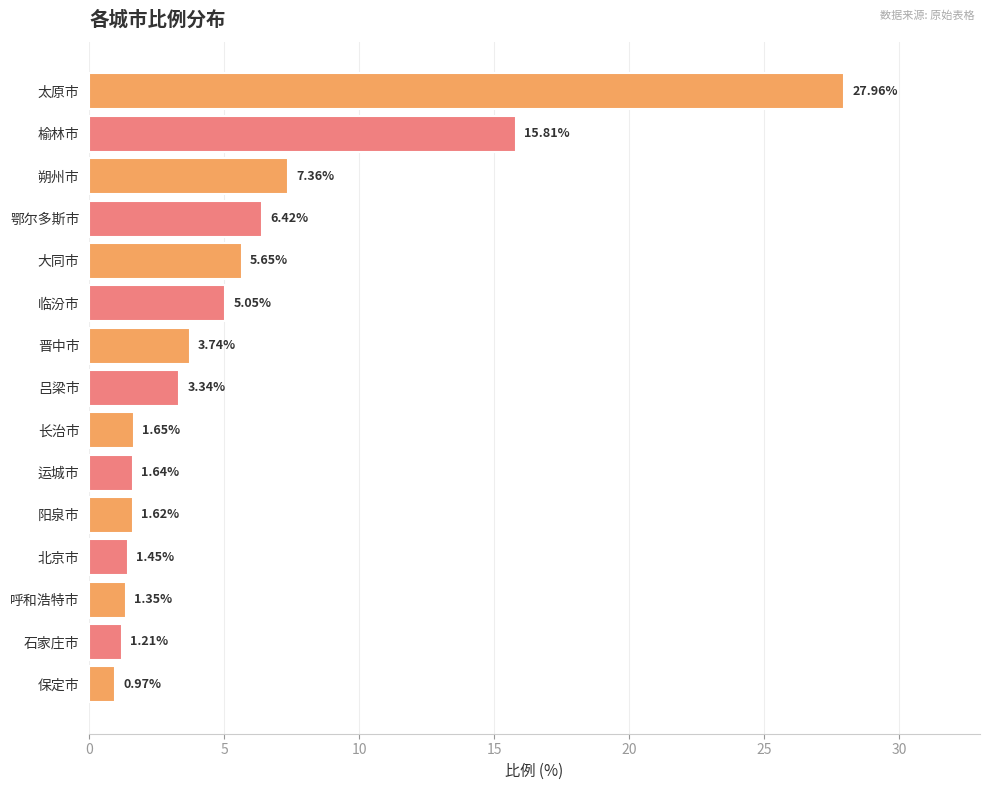

What is the sum of the values at 保定市 and 石家庄市?

2.2